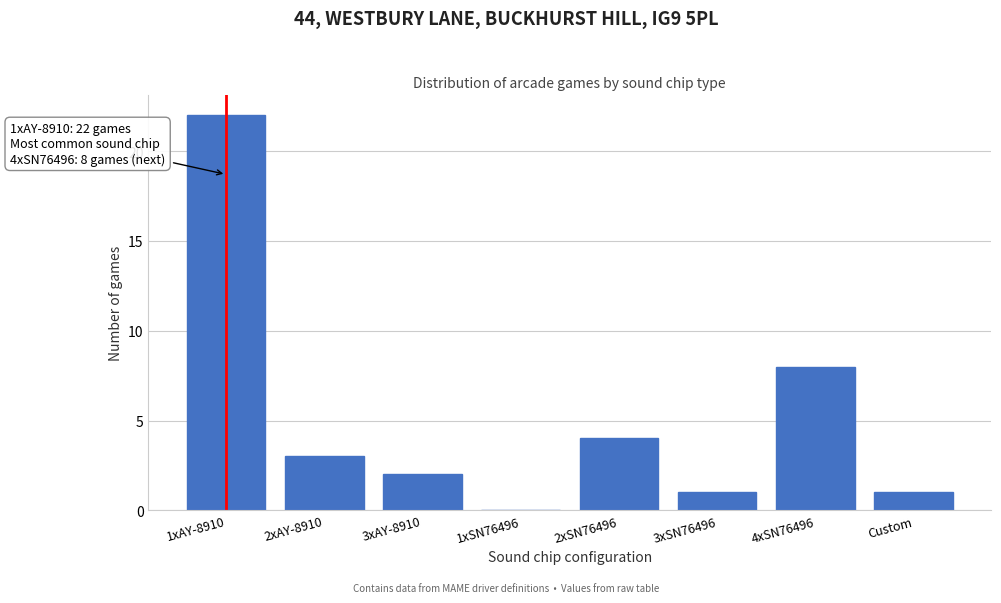

Reading left to right, extract all data points from this chart.

1xAY-8910=22	2xAY-8910=3	3xAY-8910=2	1xSN76496=0	2xSN76496=4	3xSN76496=1	4xSN76496=8	Custom=1